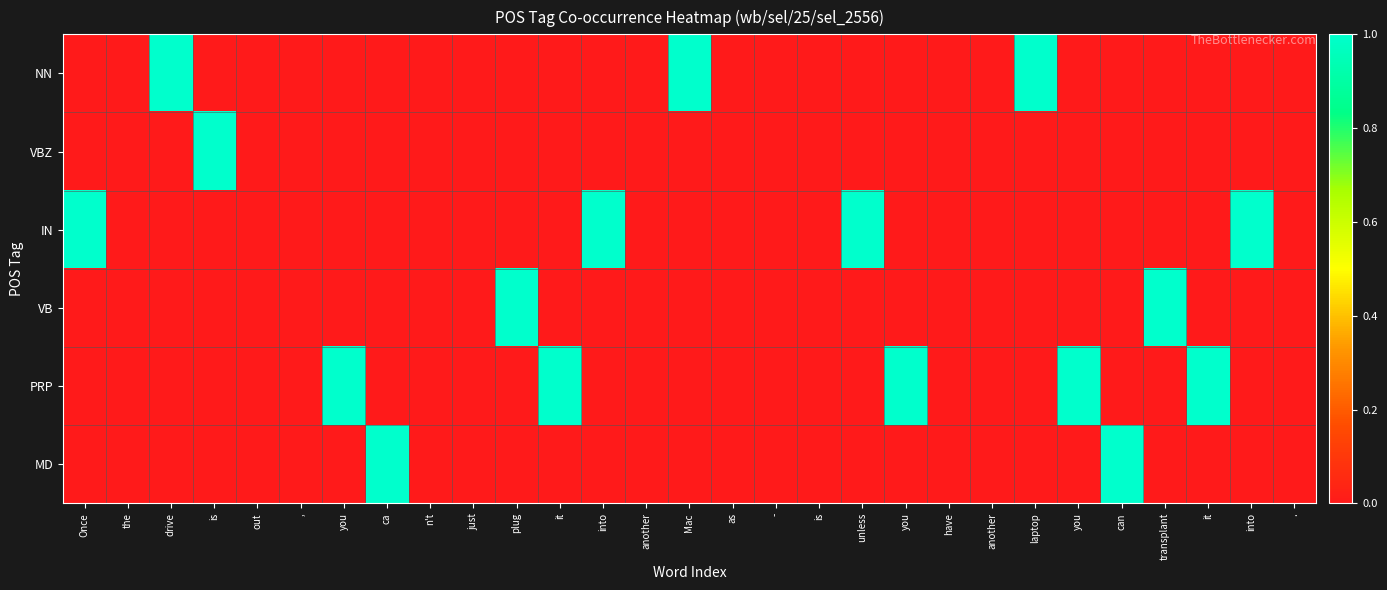

How many series are shown in this chart?

6